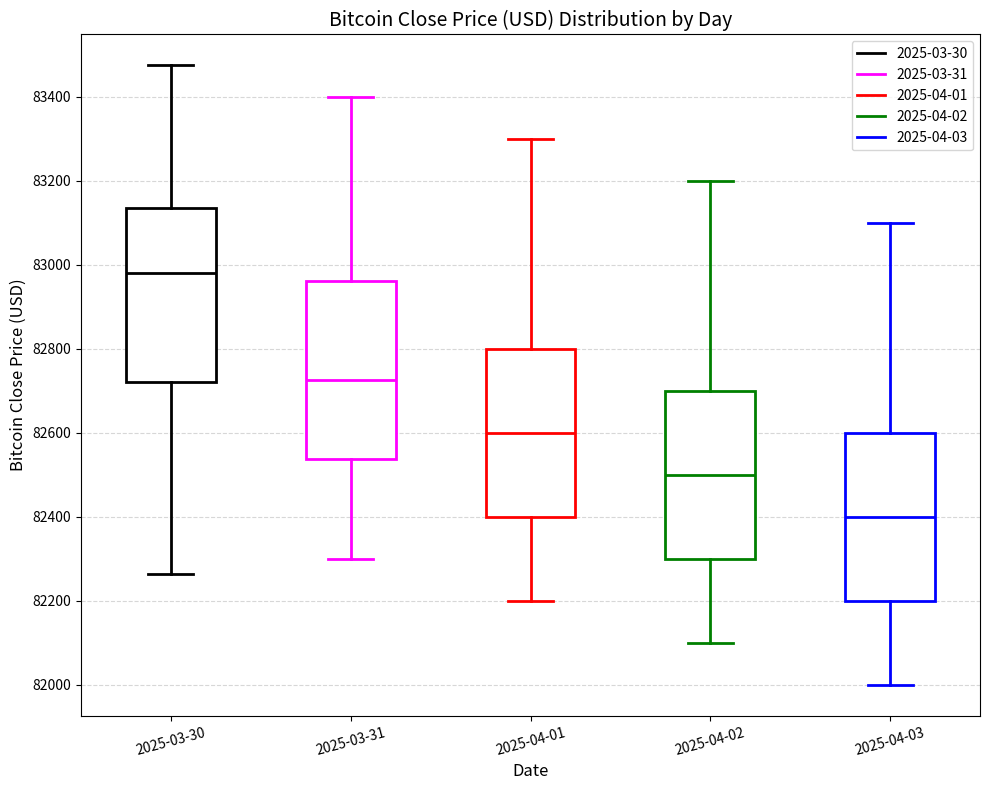

Reading left to right, transcribe this box plot: for each box, give where its median line is, the range the box spans, and where its two whiskers end, as read against the y-axis. The values are not printed on the chart, so give them approximately, as read against the axis.

2025-03-30: median 82980, box 82720 to 83140, whiskers 82260 to 83480
2025-03-31: median 82720, box 82540 to 82960, whiskers 82300 to 83400
2025-04-01: median 82600, box 82400 to 82800, whiskers 82200 to 83300
2025-04-02: median 82500, box 82300 to 82700, whiskers 82100 to 83200
2025-04-03: median 82400, box 82200 to 82600, whiskers 82000 to 83100